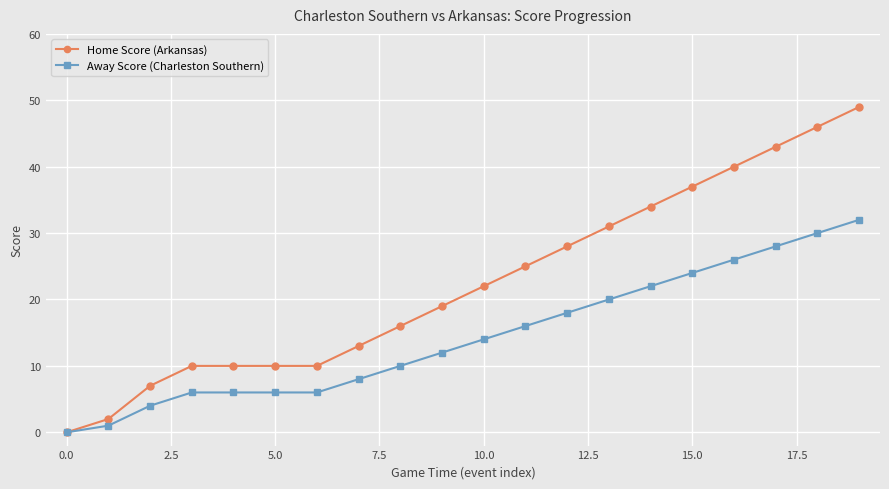

List the series in order of their peak value, highest first.

Home Score (Arkansas), Away Score (Charleston Southern)